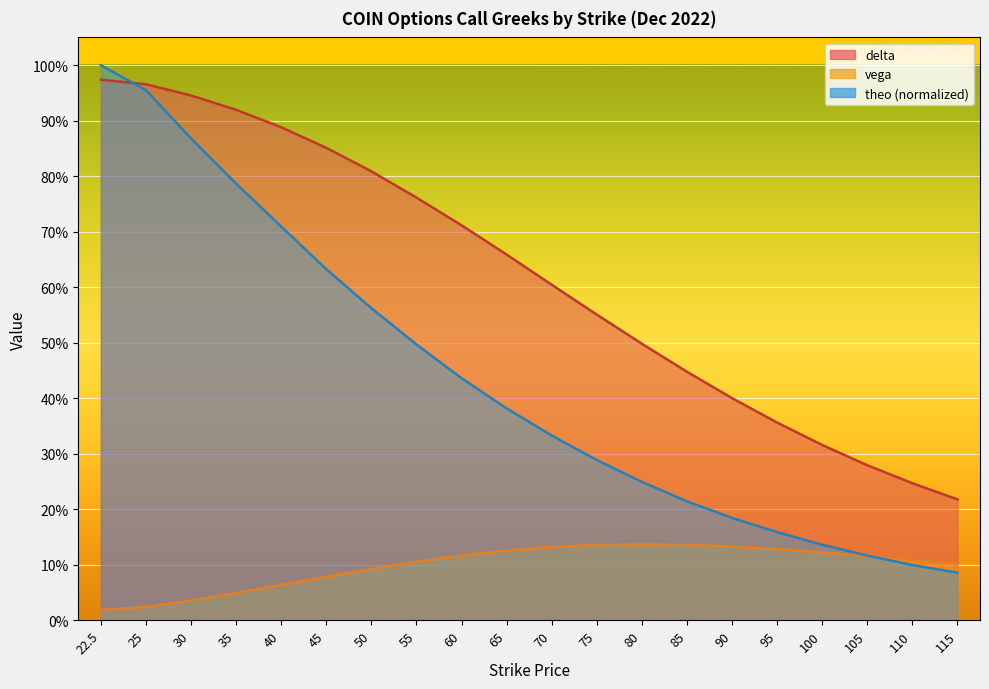

The delta series shows 0.2 at 65. True or false?

False